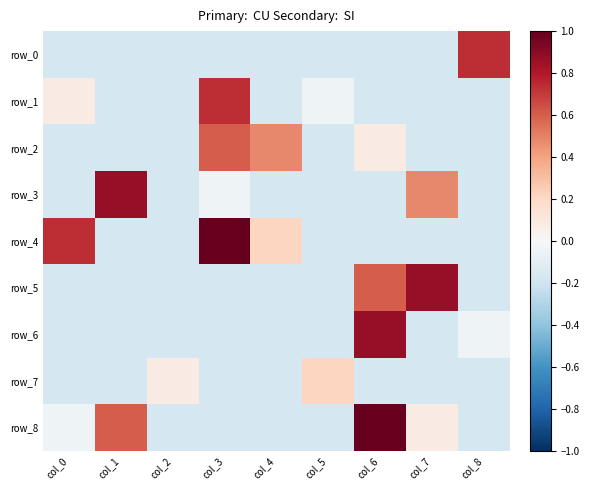

What is the difference between the maximum and minimum values in the row_4 series?

1.2